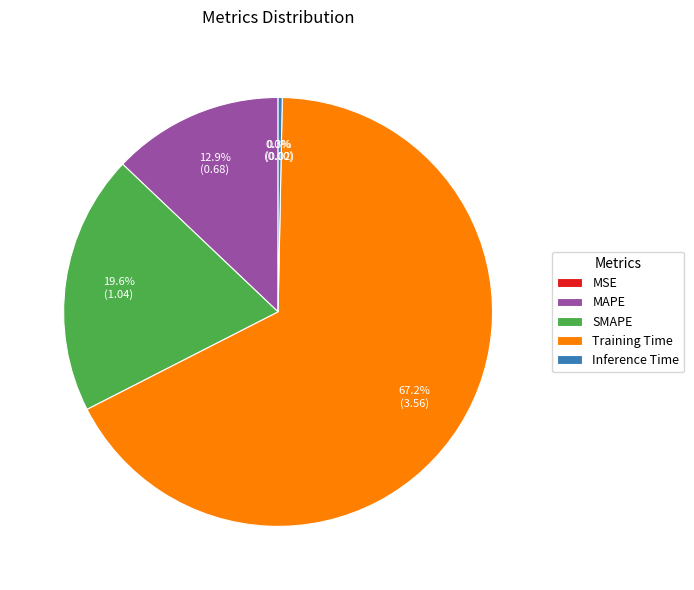

Which has a higher value, SMAPE or Inference Time?

SMAPE